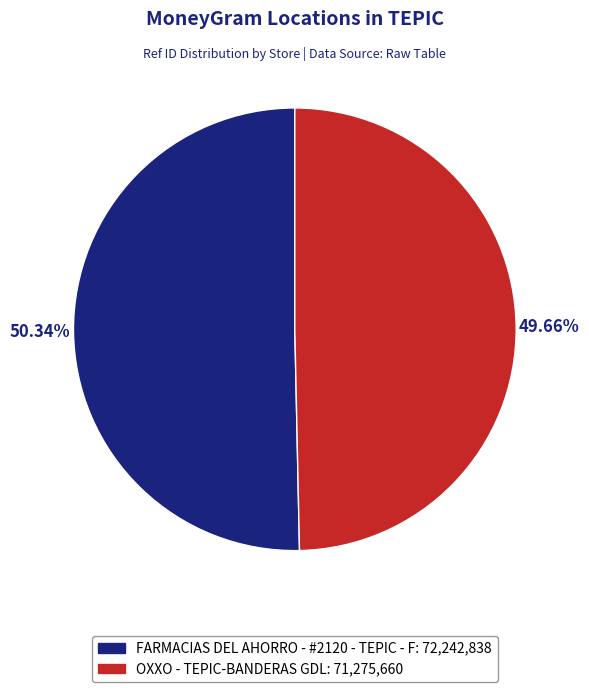

Is there any slice that represents more than half of the pie?

Yes